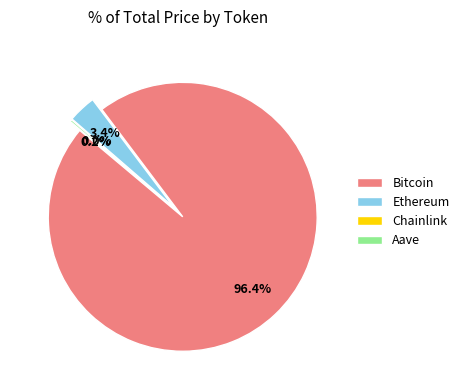

Is it true that Chainlink is 9% of the pie?

False